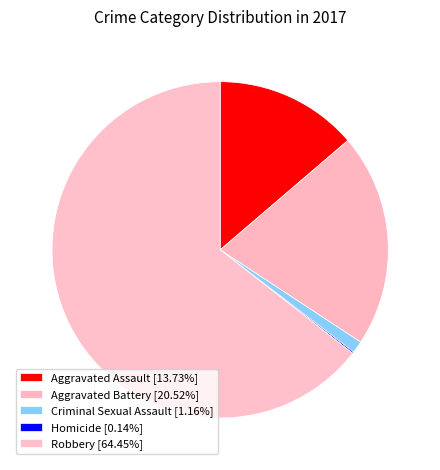

What is the smallest slice in the pie chart?

Homicide